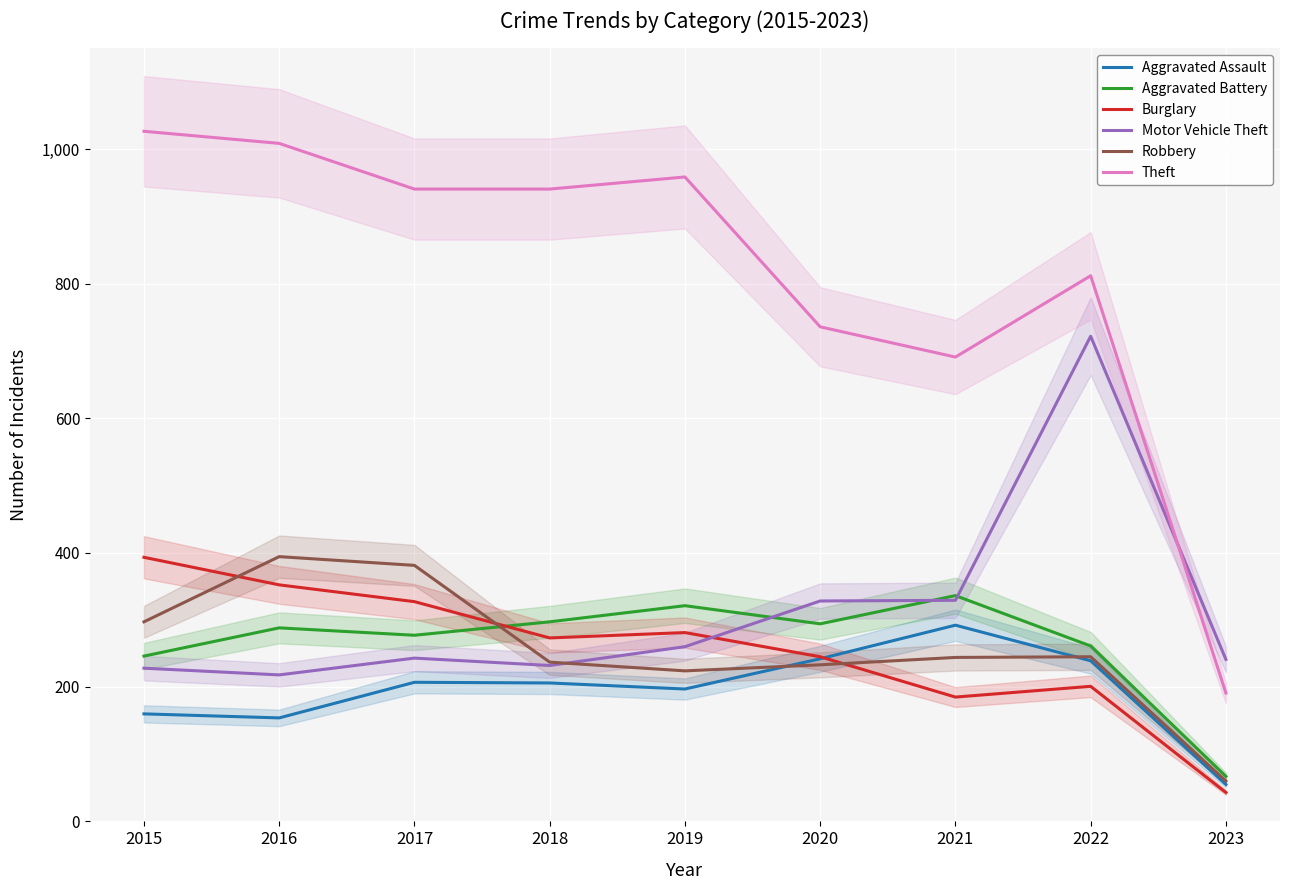

What is the minimum value for Aggravated Battery?

67